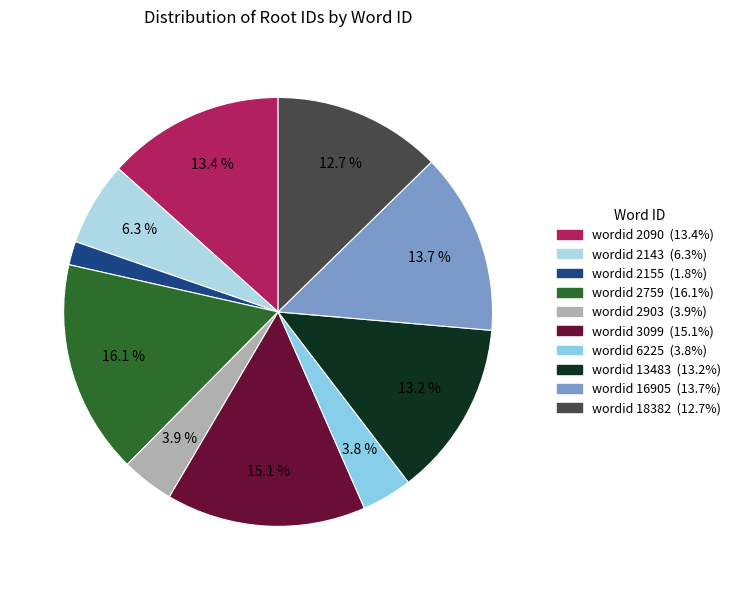

To the nearest percent, what is the difference between the largest and smallest slice percentages?

14%